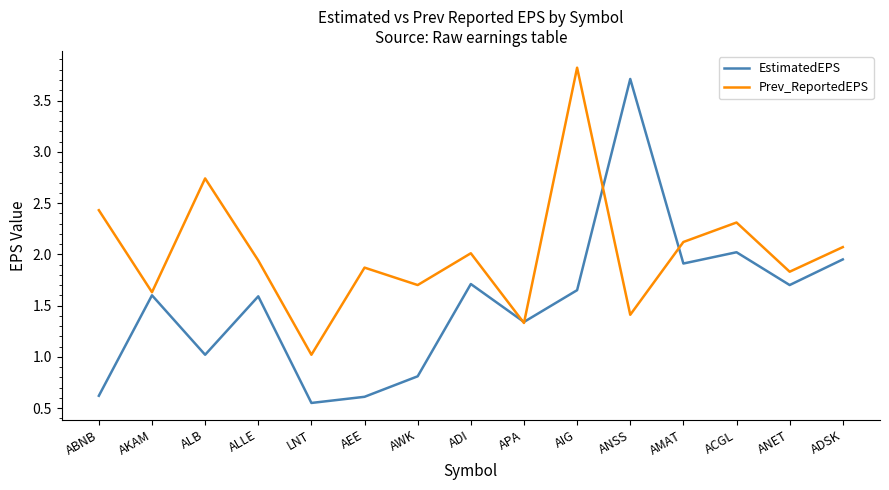

Read the Prev_ReportedEPS value at ACGL.

2.3